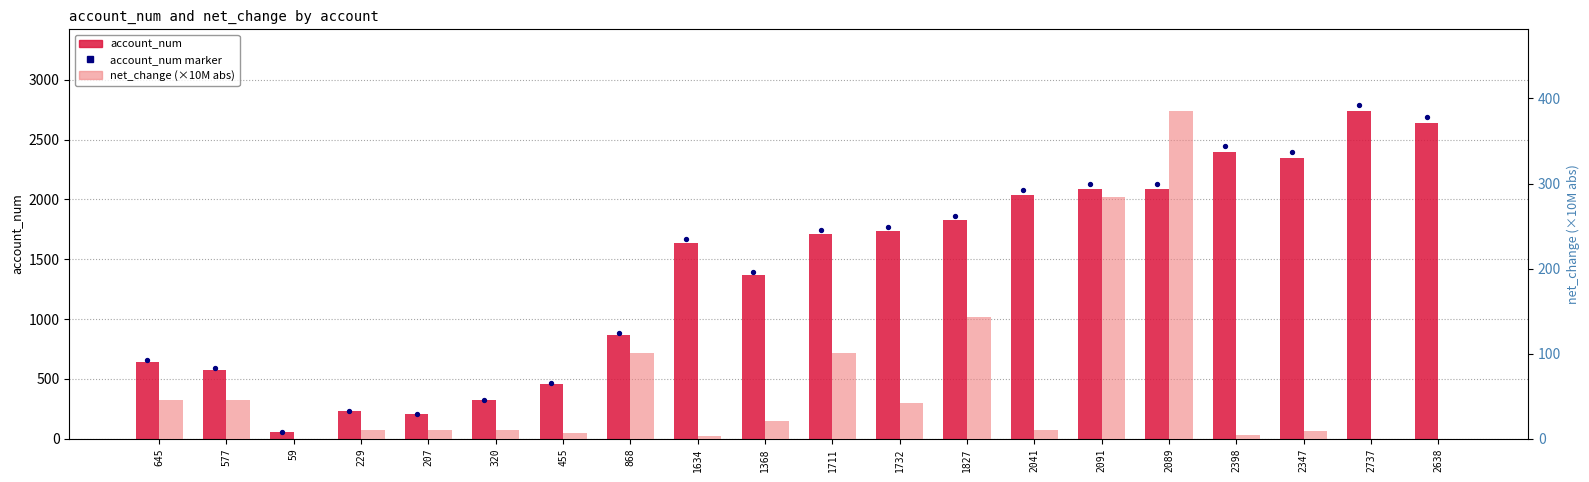

What are all the series names shown in the legend?

account_num, account_num marker, net_change (×10M)